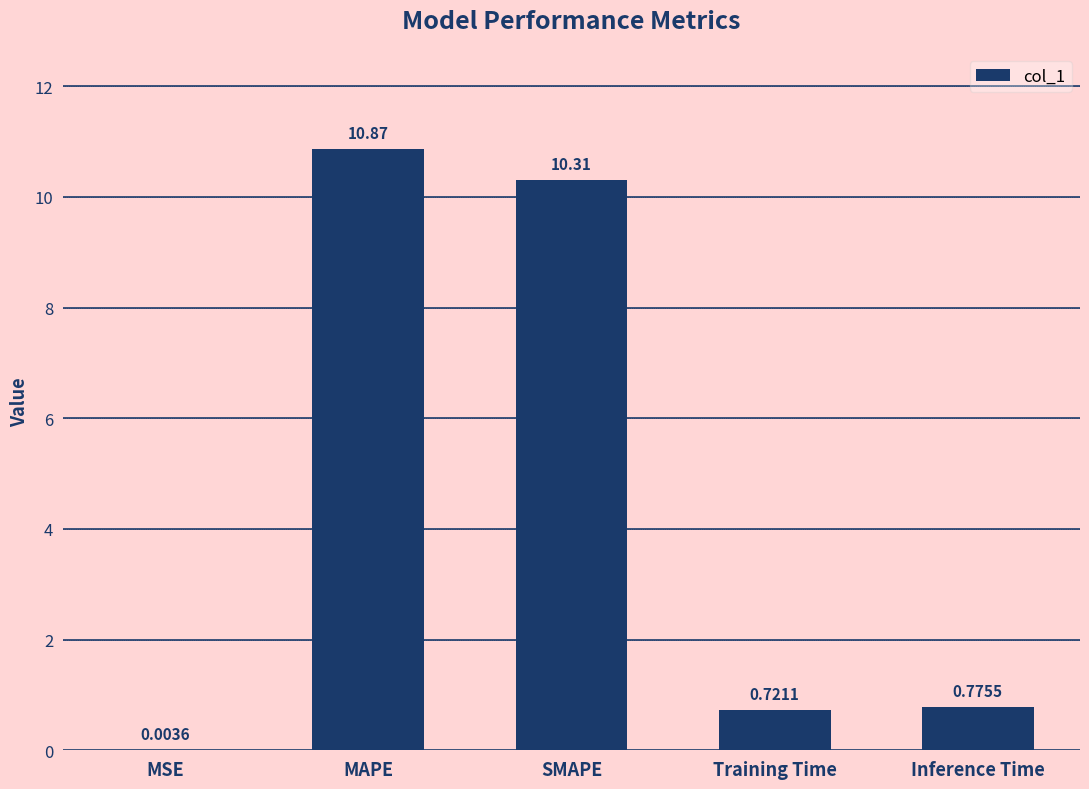

Between Training Time and SMAPE, which is larger?

SMAPE